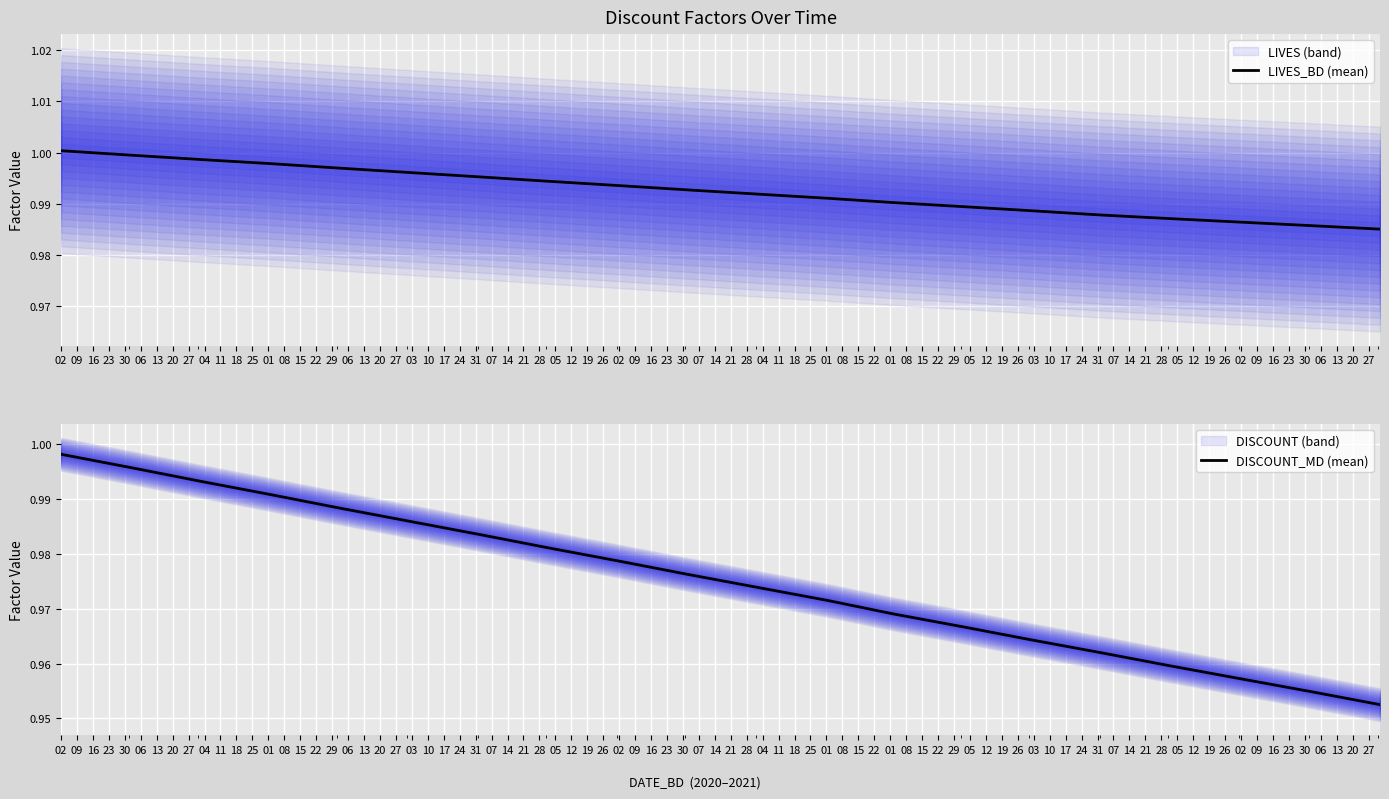

What is the lowest value of the LIVES_BD (mean) series?

1.0